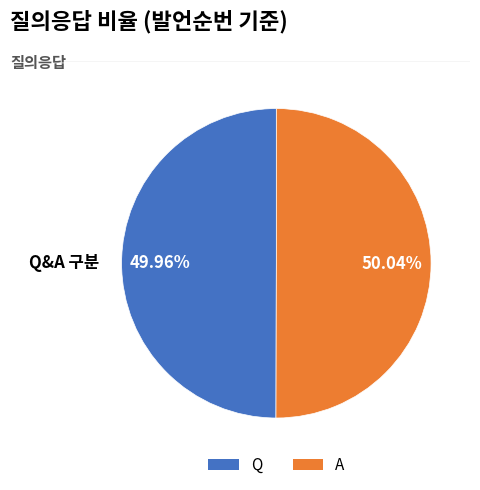

Count the number of slices in the pie.

2